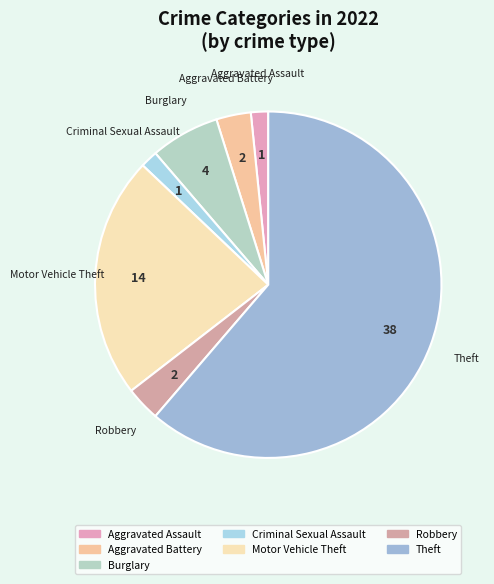

Do Aggravated Battery and Motor Vehicle Theft together represent more than half of the pie?

No